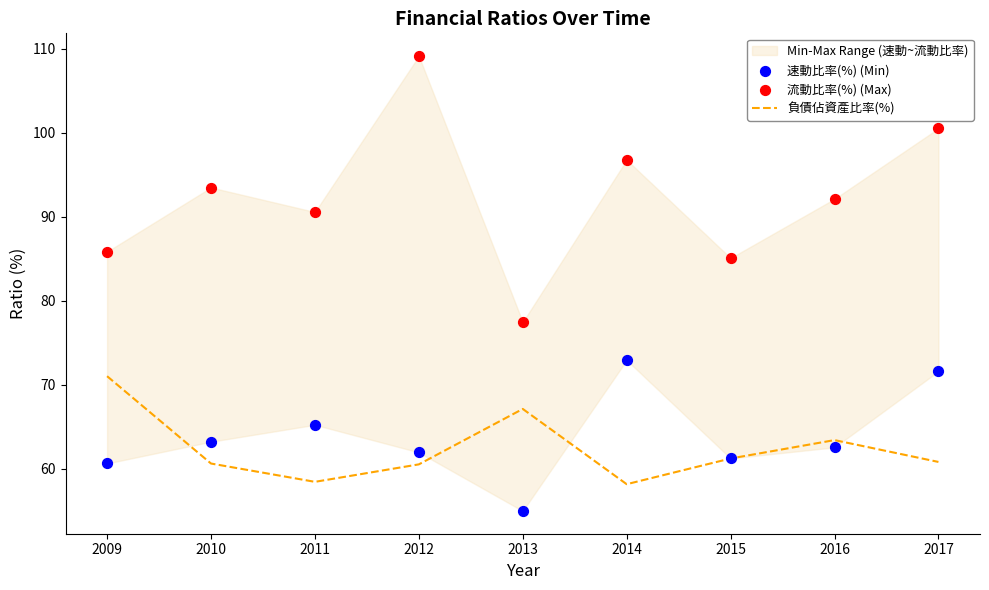

What is the total value across all series at 2017?

232.9